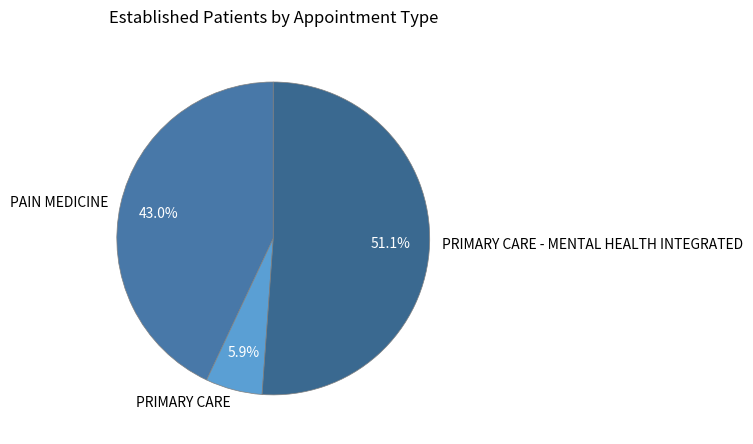

True or false: PAIN MEDICINE accounts for 43% of the total.

True